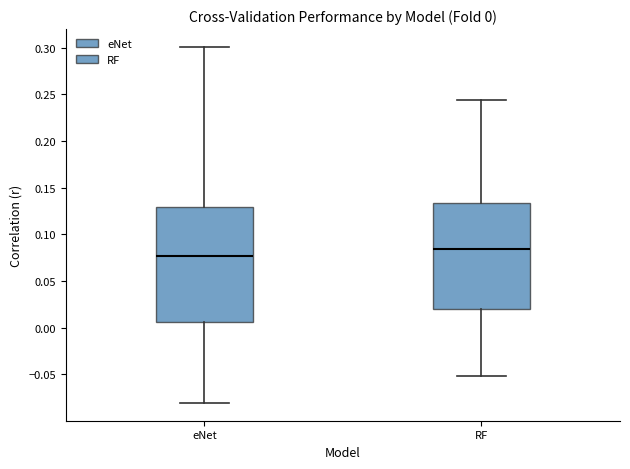

Which box is the tallest, from its lower edge to its upper edge?

eNet